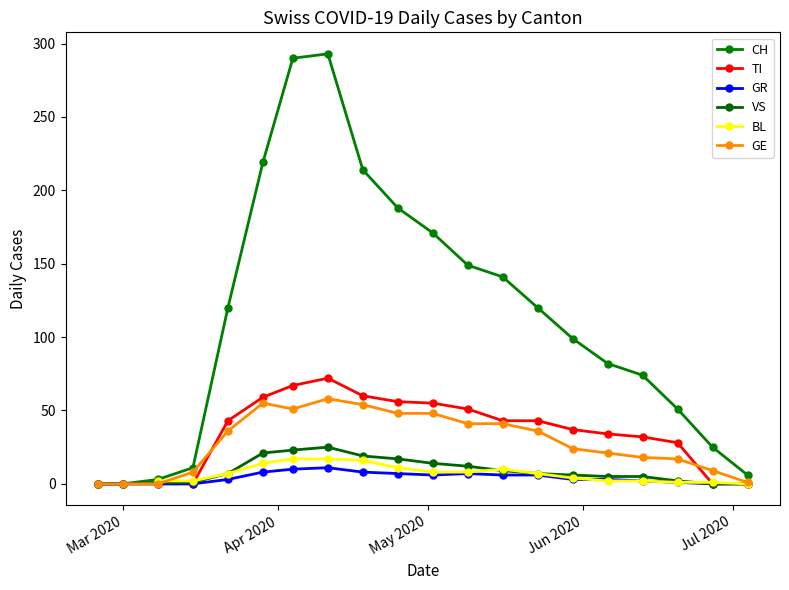

At which label does VS reach its minimum?

Mar 2020